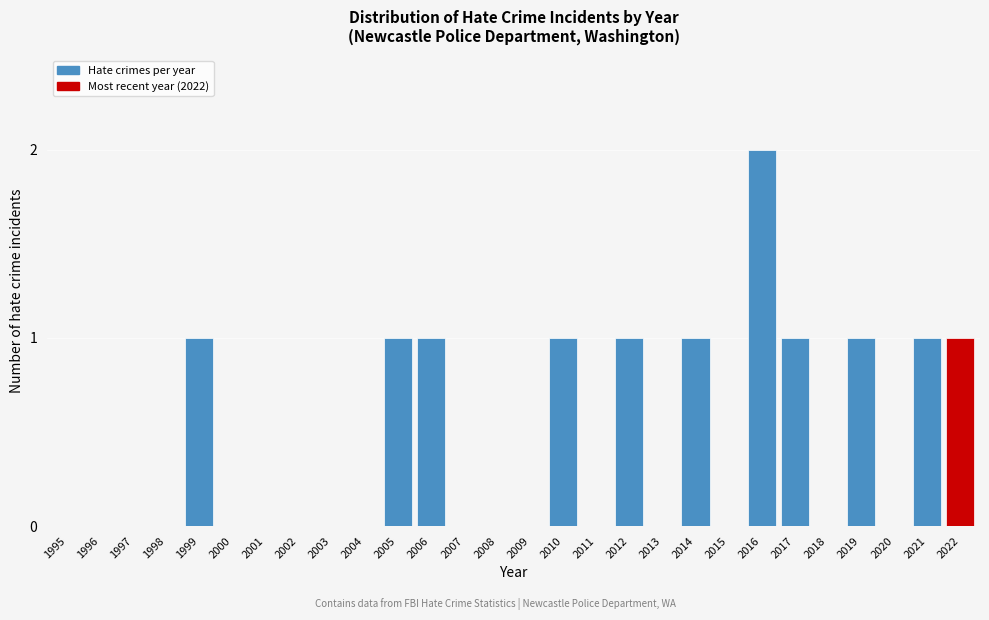

Reading right to left, what are all the values shown in this chart?

2022=1	2021=1	2020=0	2019=1	2018=0	2017=1	2016=2	2015=0	2014=1	2013=0	2012=1	2011=0	2010=1	2009=0	2008=0	2007=0	2006=1	2005=1	2004=0	2003=0	2002=0	2001=0	2000=0	1999=1	1998=0	1997=0	1996=0	1995=0